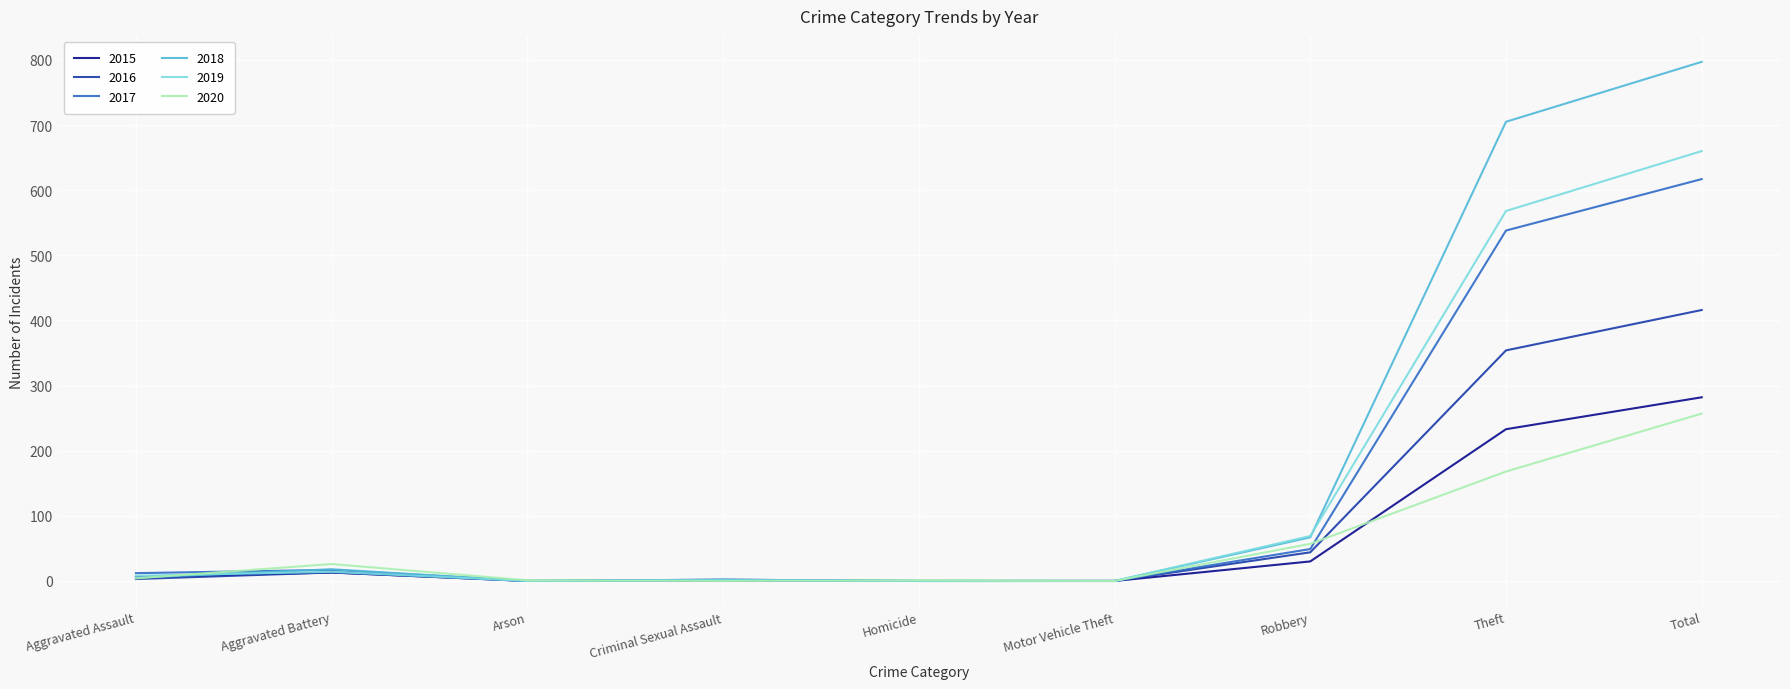

At which category is the sum across all series the highest?

Total